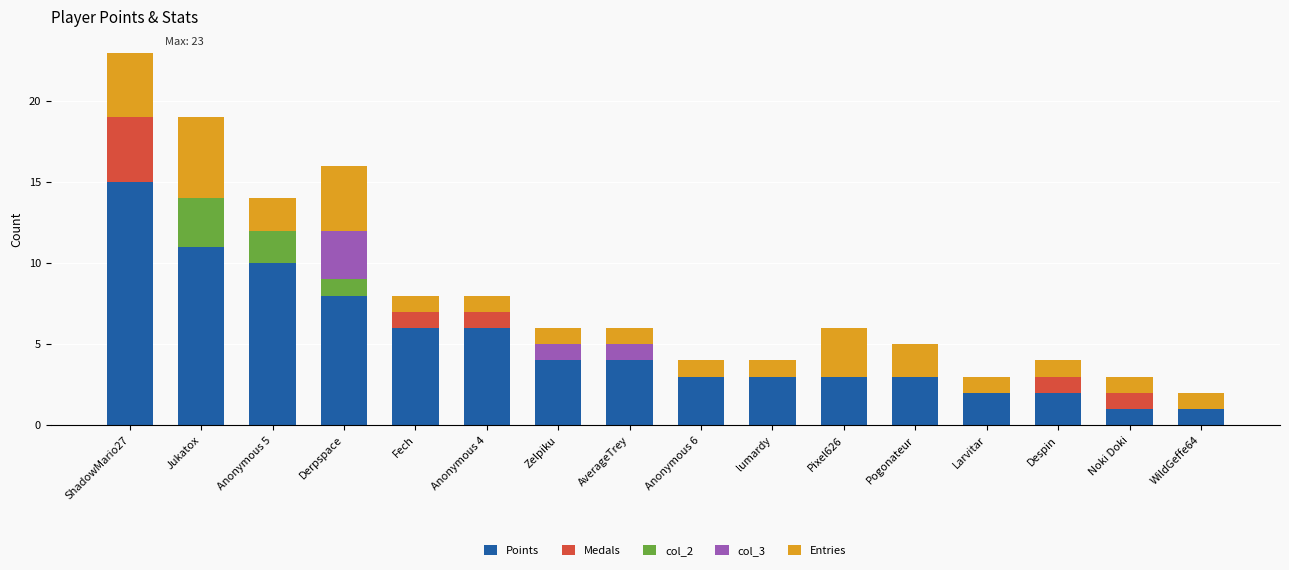

Does the chart contain stacked bars?

Yes